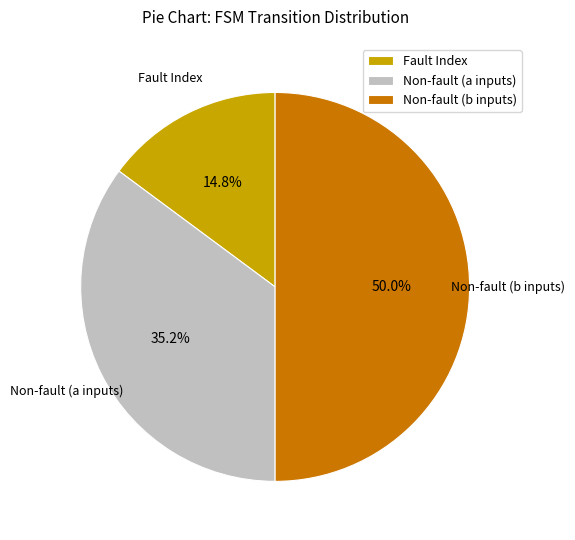

Does Fault Index represent more than half of the total?

No